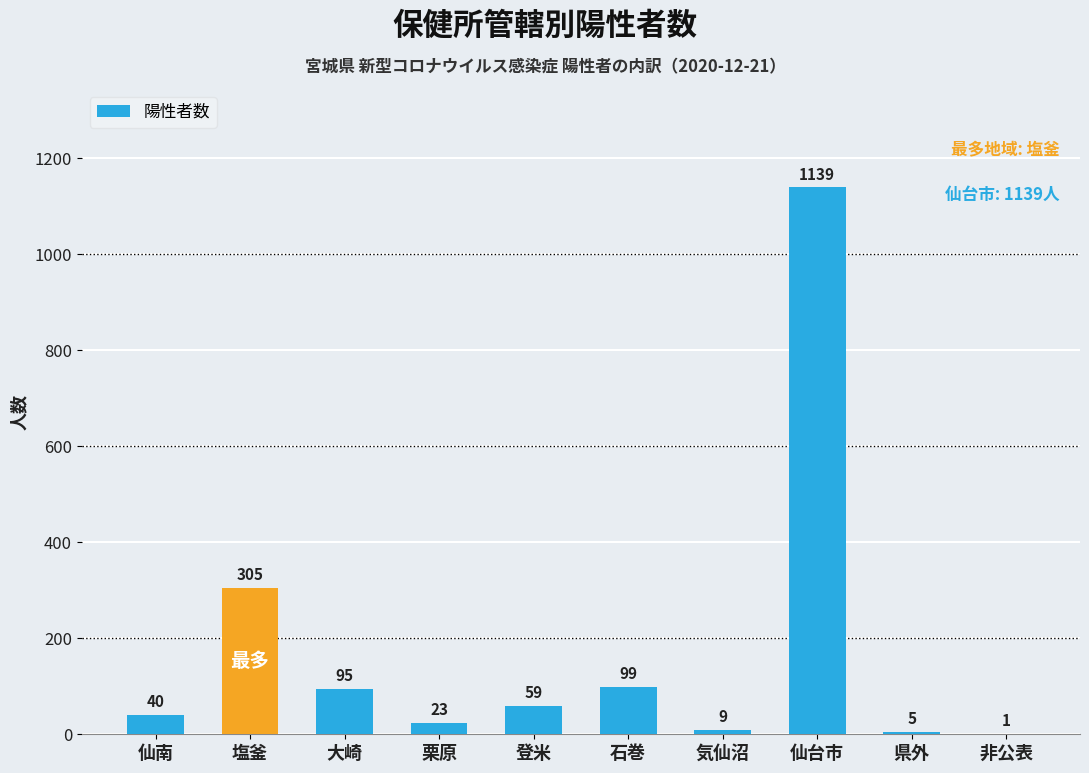

What is the sum of all values?

1775